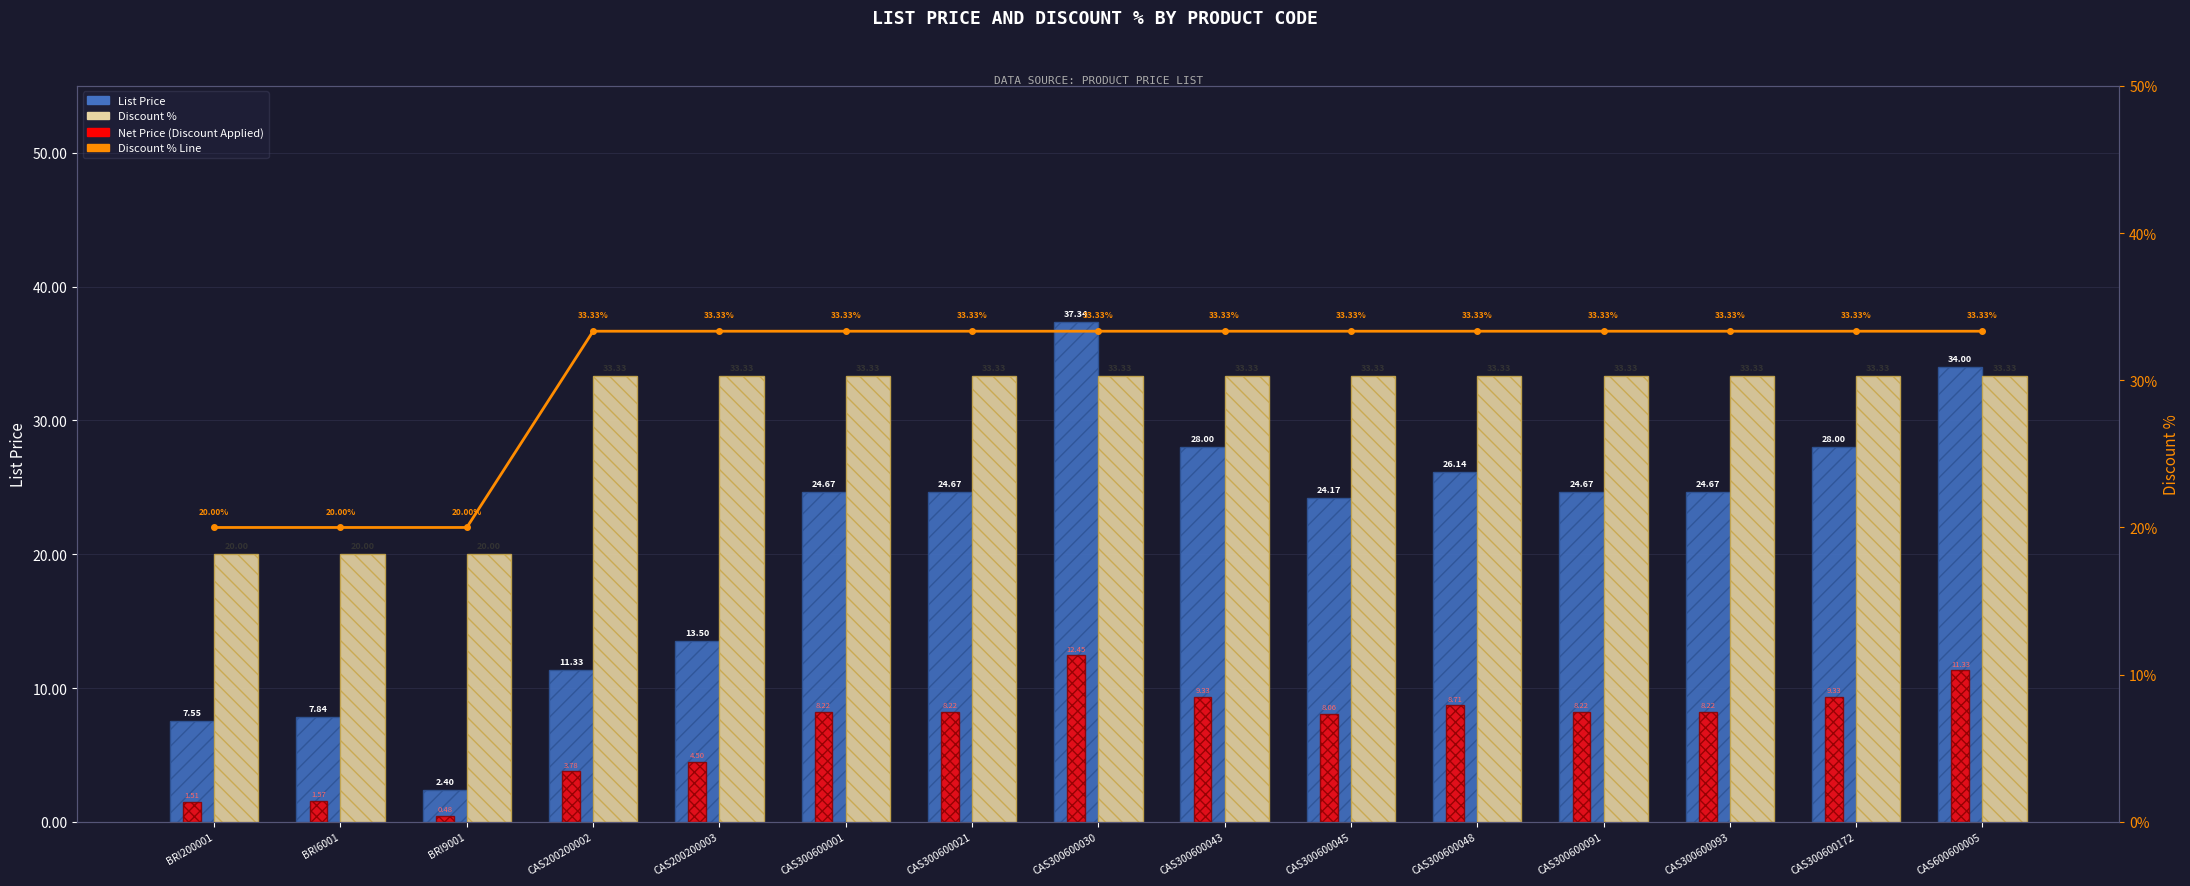

Reading left to right, transcribe all the data shown in this chart.

List Price: BRI200001=7.5	BRI6001=7.8	BRI9001=2.4	CAS200200002=11.3	CAS200200003=13.5	CAS300600001=24.7	CAS300600021=24.7	CAS300600030=37.3	CAS300600043=28.0	CAS300600045=24.2	CAS300600048=26.1	CAS300600091=24.7	CAS300600093=24.7	CAS300600172=28.0	CAS600600005=34.0
Discount %: BRI200001=20.0	BRI6001=20.0	BRI9001=20.0	CAS200200002=33.3	CAS200200003=33.3	CAS300600001=33.3	CAS300600021=33.3	CAS300600030=33.3	CAS300600043=33.3	CAS300600045=33.3	CAS300600048=33.3	CAS300600091=33.3	CAS300600093=33.3	CAS300600172=33.3	CAS600600005=33.3
Net Price (Discount Applied): BRI200001=1.5	BRI6001=1.6	BRI9001=0.5	CAS200200002=3.8	CAS200200003=4.5	CAS300600001=8.2	CAS300600021=8.2	CAS300600030=12.4	CAS300600043=9.3	CAS300600045=8.1	CAS300600048=8.7	CAS300600091=8.2	CAS300600093=8.2	CAS300600172=9.3	CAS600600005=11.3
Discount % Line: BRI200001=20.0	BRI6001=20.0	BRI9001=20.0	CAS200200002=33.3	CAS200200003=33.3	CAS300600001=33.3	CAS300600021=33.3	CAS300600030=33.3	CAS300600043=33.3	CAS300600045=33.3	CAS300600048=33.3	CAS300600091=33.3	CAS300600093=33.3	CAS300600172=33.3	CAS600600005=33.3